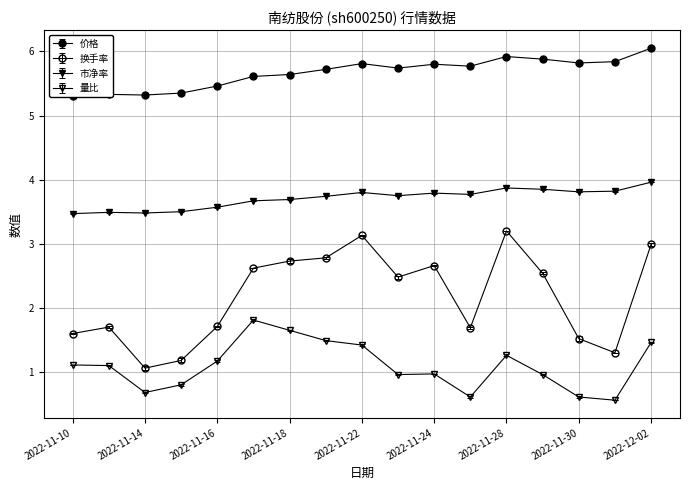

At which label is 市净率 closest to 3?

2022-11-10